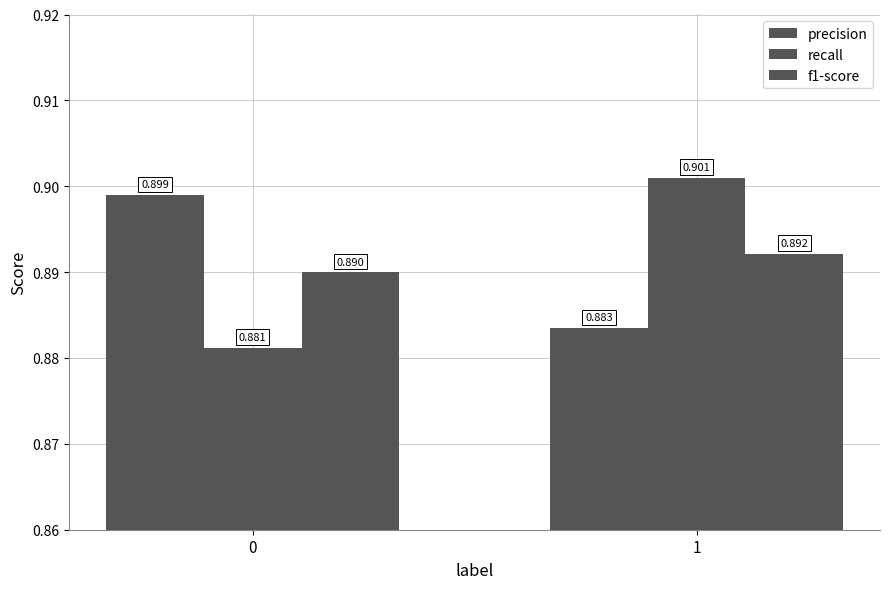

How many bars are there in each group?

3